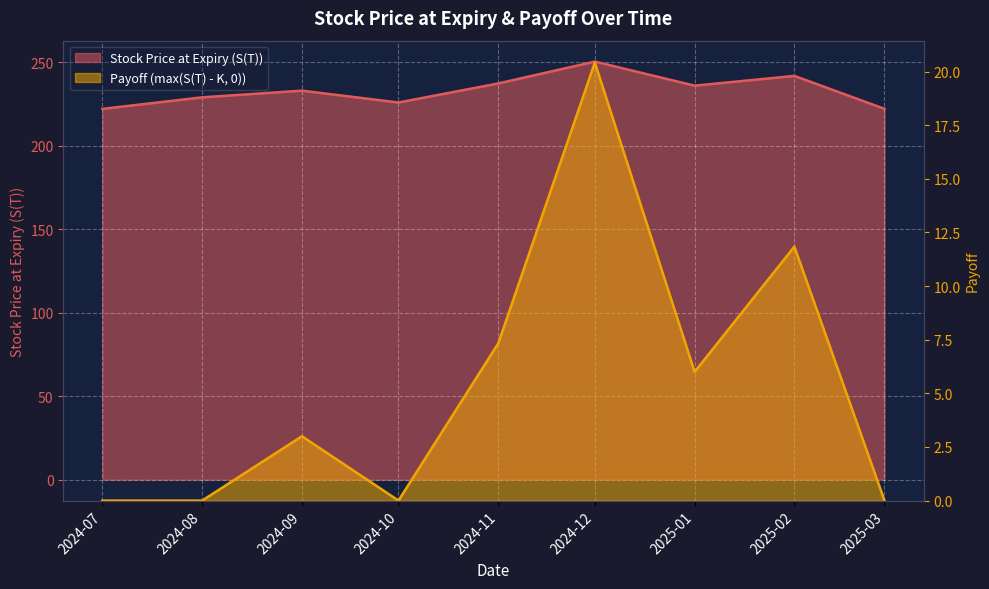

Reading right to left, list all the values displayed in this chart.

Stock Price at Expiry (S(T)): 2025-03=222.1	2025-02=241.8	2025-01=236.0	2024-12=250.4	2024-11=237.3	2024-10=225.9	2024-09=233.0	2024-08=229.0	2024-07=222.1
Payoff (max(S(T) - K, 0)): 2025-03=0.0	2025-02=11.8	2025-01=6.0	2024-12=20.4	2024-11=7.3	2024-10=0.0	2024-09=3.0	2024-08=0.0	2024-07=0.0